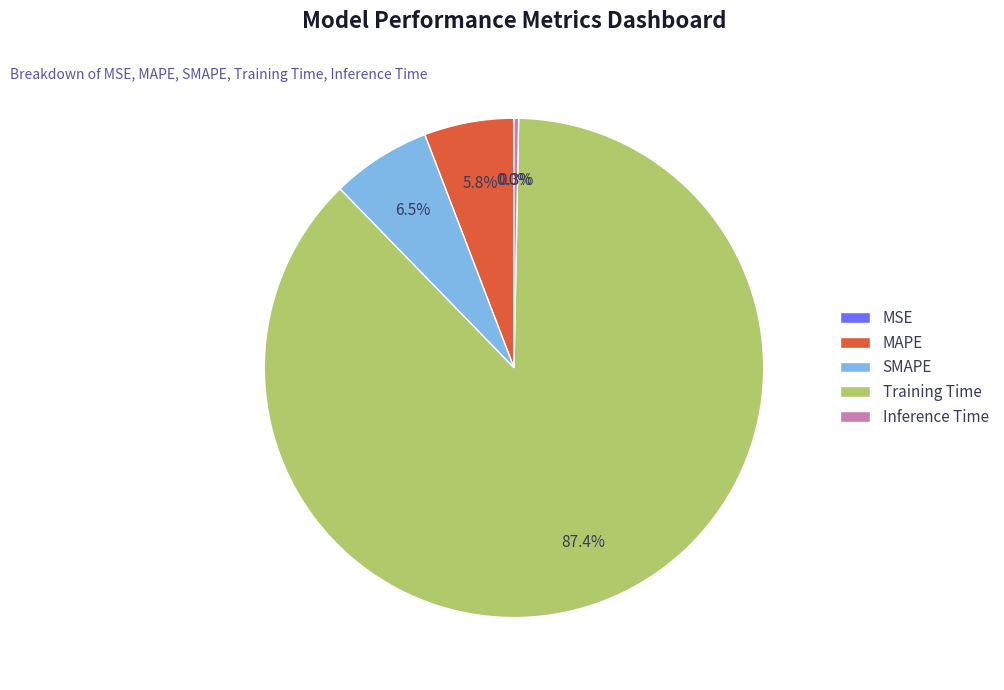

What percentage is the MAPE slice, to the nearest percent?

6%